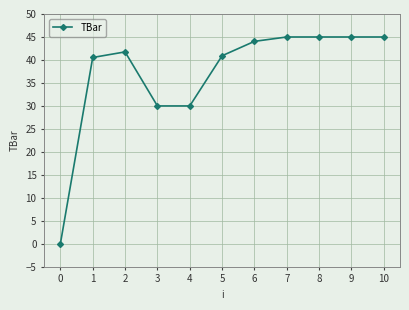

Read the value at 8.

45.0